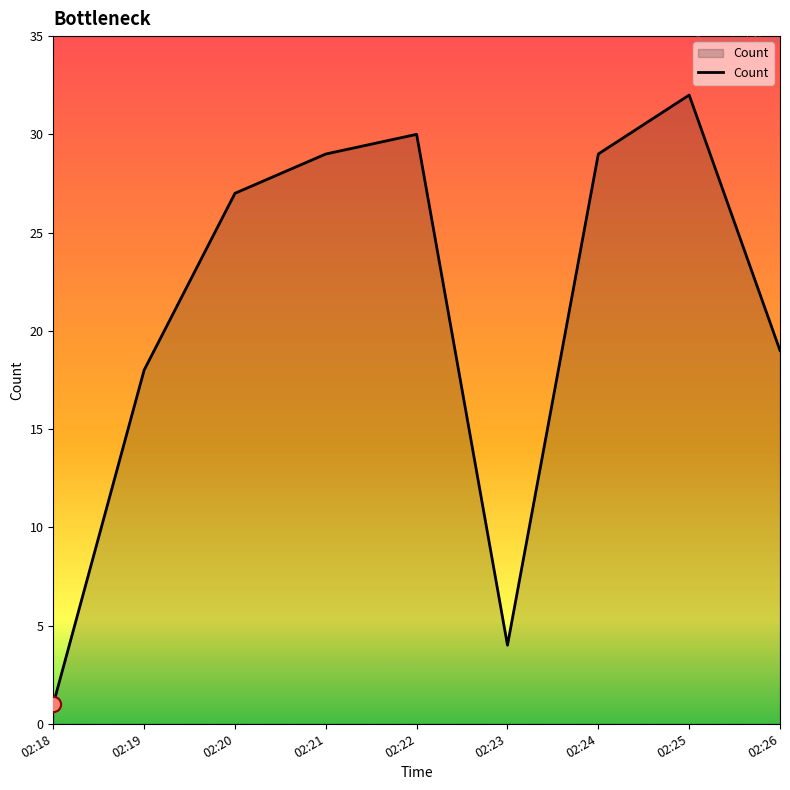

Approximately how many times larger is the value at 02:26 compared to 02:20?

0.7